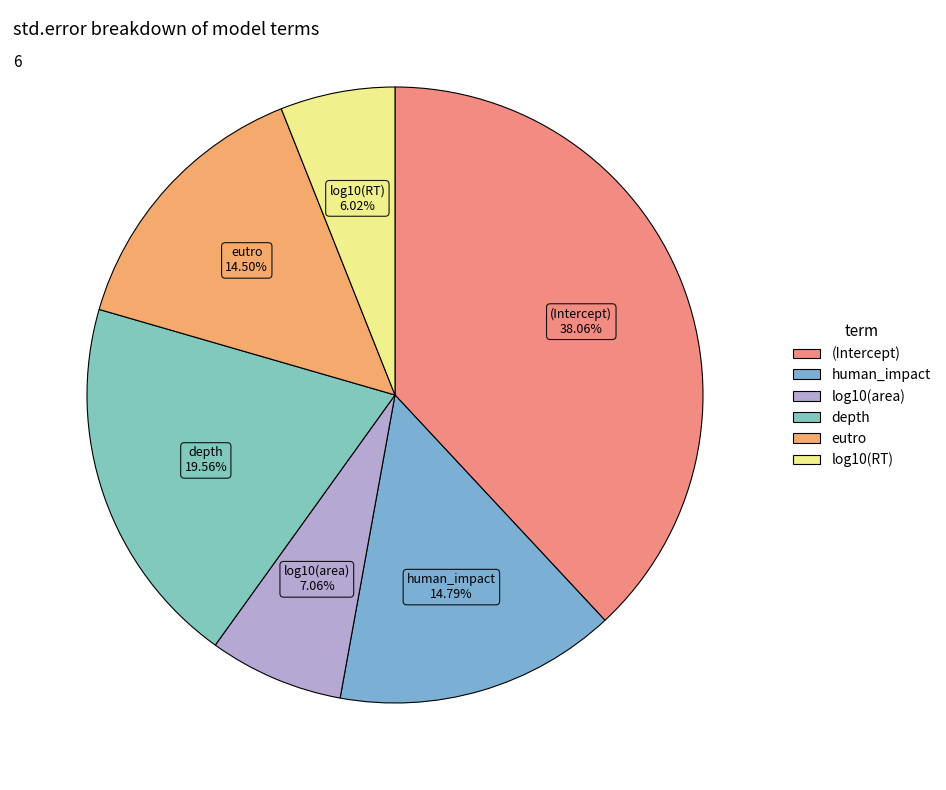

The depth slice represents 9% of the pie. True or false?

False